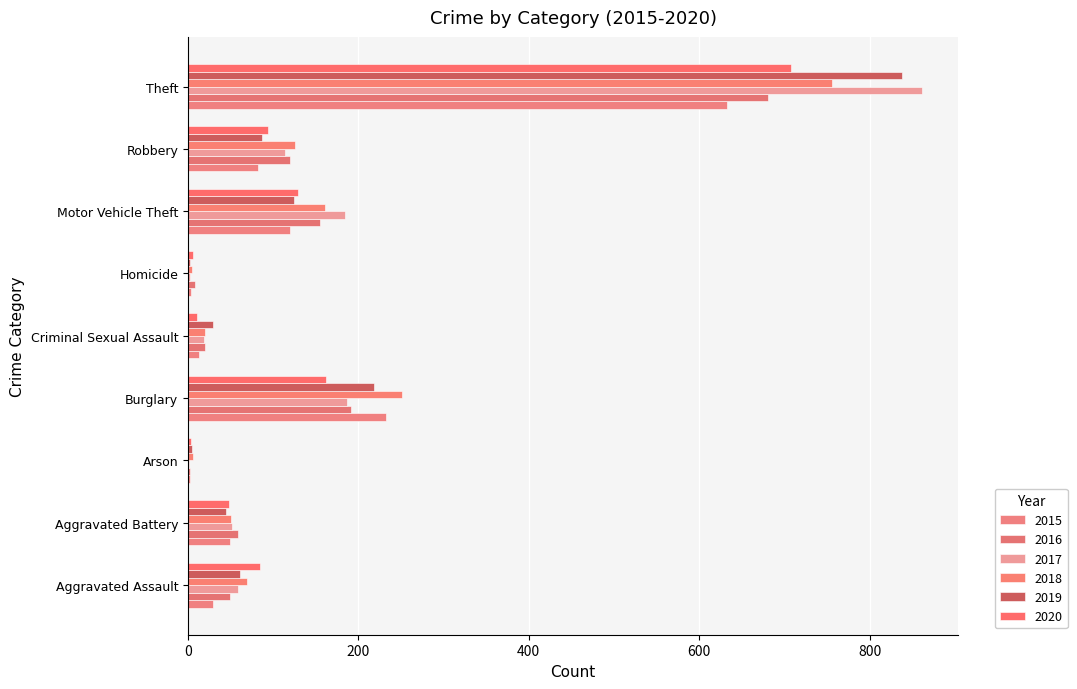

How many categories are shown in the chart?

9